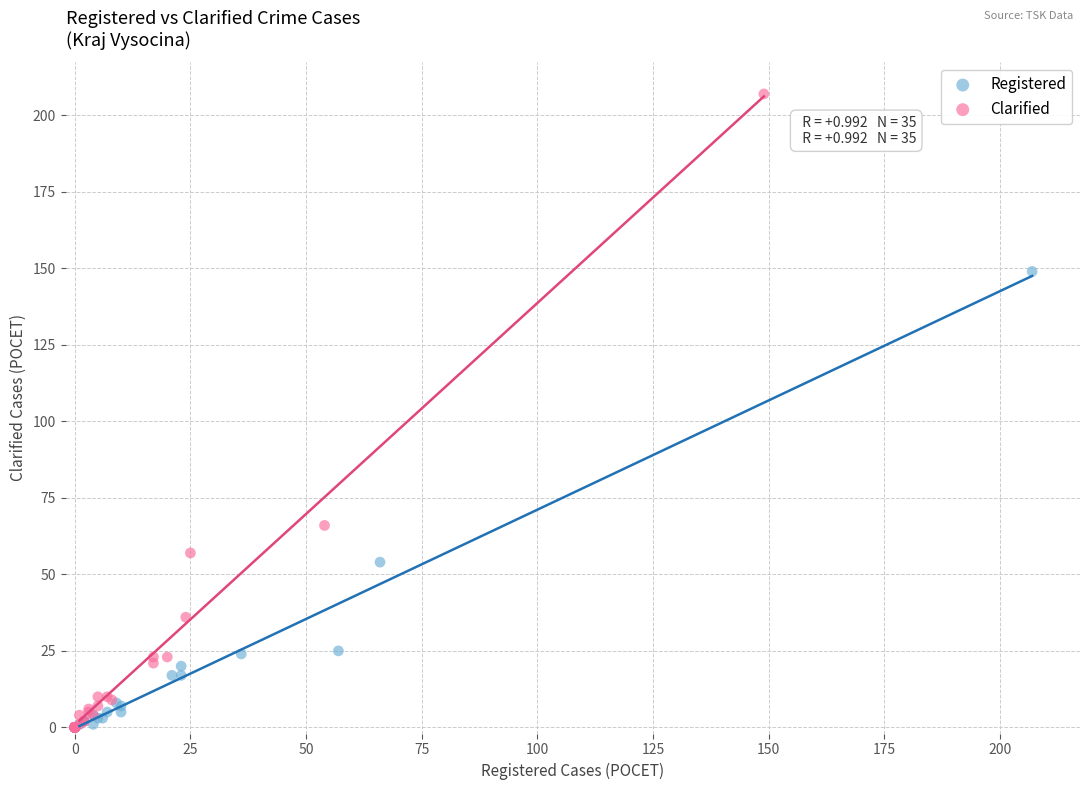

Which series reaches the maximum Y coordinate?

Clarified